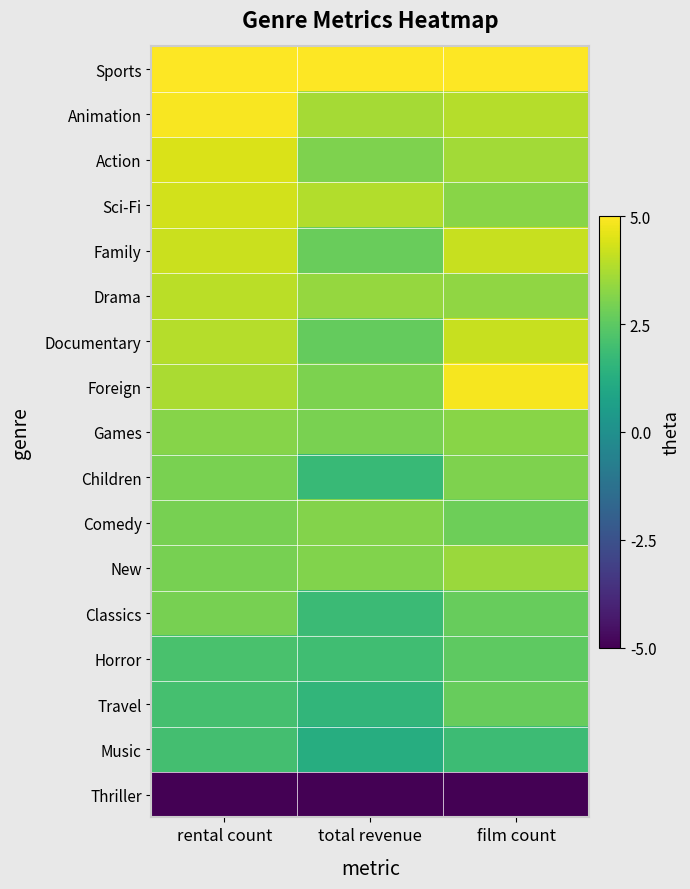

At total revenue, list the series in order from largest to smallest.

Sports, Sci-Fi, Animation, Drama, Comedy, New, Action, Foreign, Games, Family, Documentary, Horror, Classics, Children, Travel, Music, Thriller